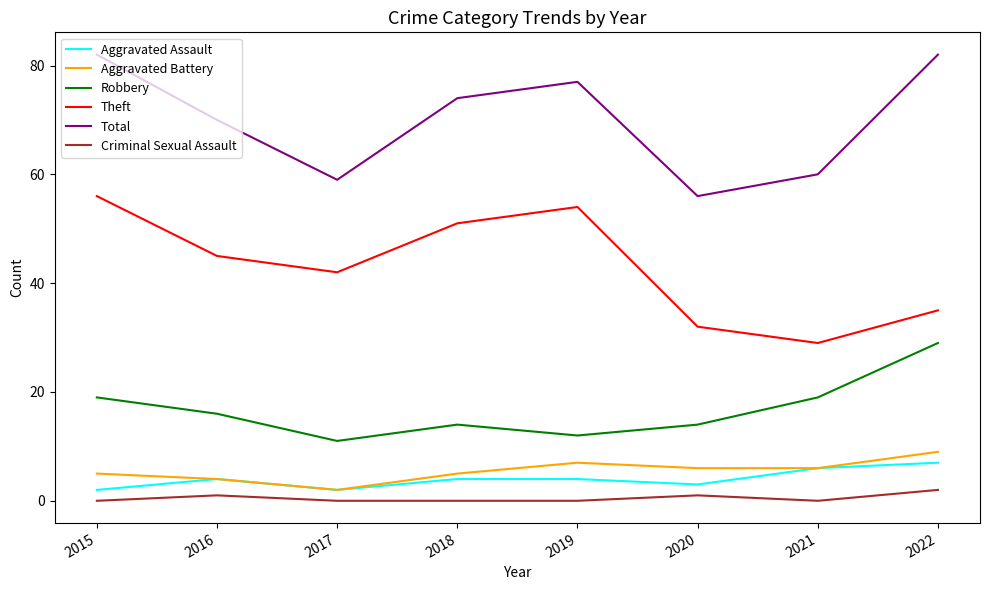

What is the greatest value displayed?

82